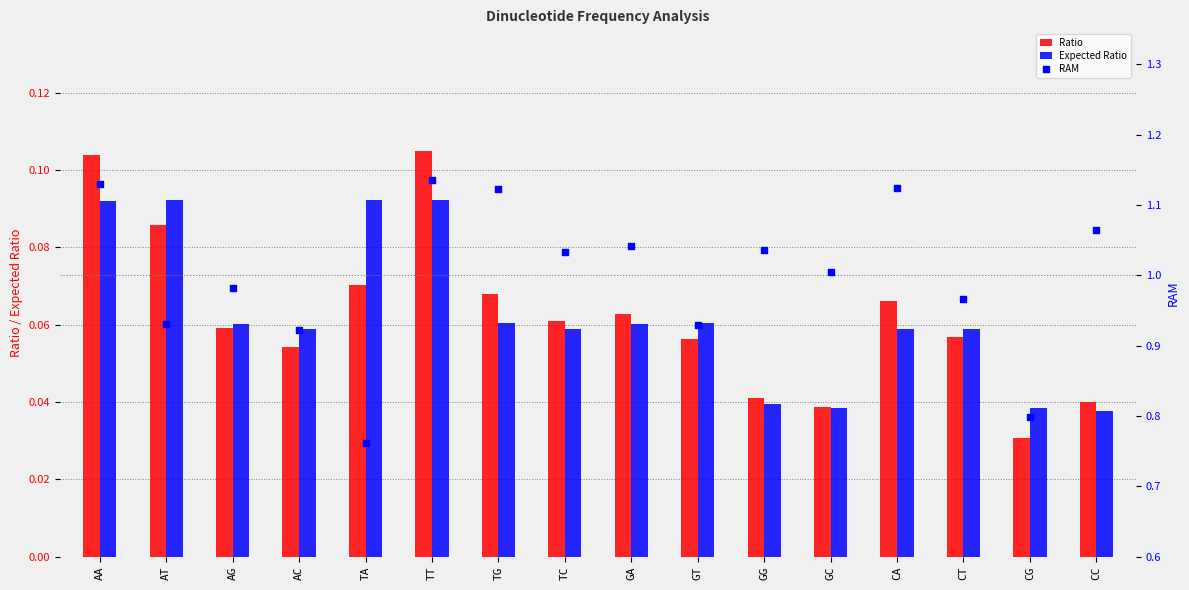

Is the value of RAM at GA greater than the value of Ratio at TG?

Yes